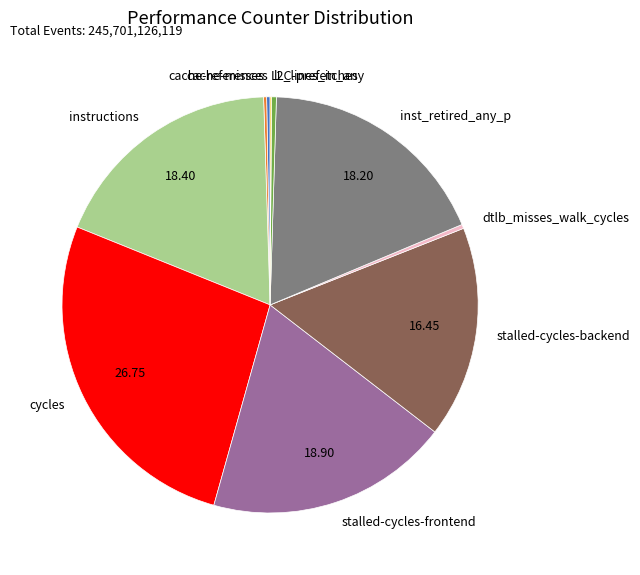

Is inst_retired_any_p the majority of the pie?

No